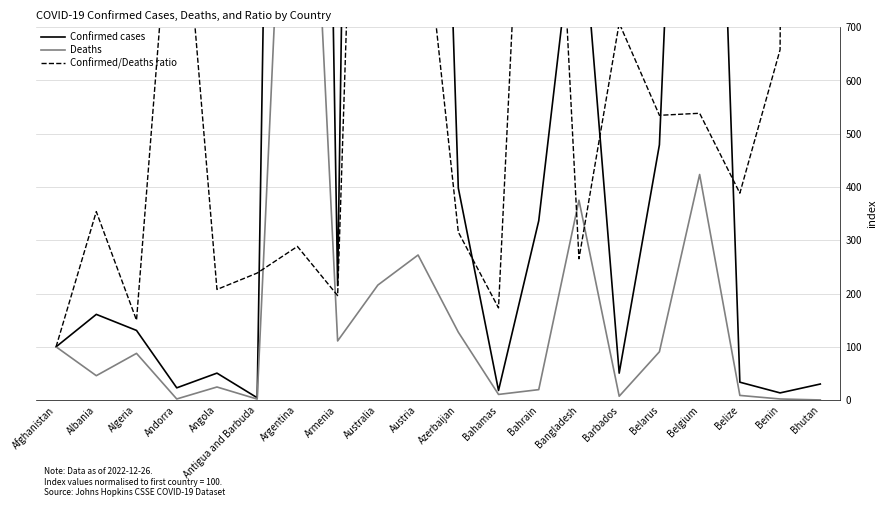

Which series has the widest spread of values?

Confirmed/Deaths ratio